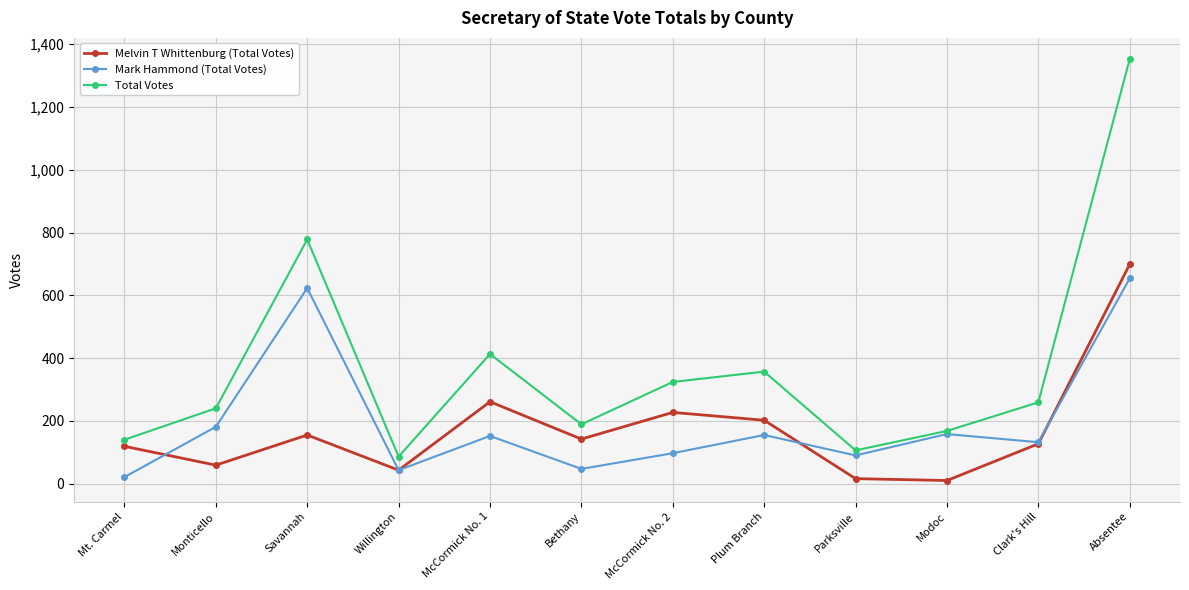

Rank the series by their maximum value, from lowest to highest.

Mark Hammond (Total Votes), Melvin T Whittenburg (Total Votes), Total Votes